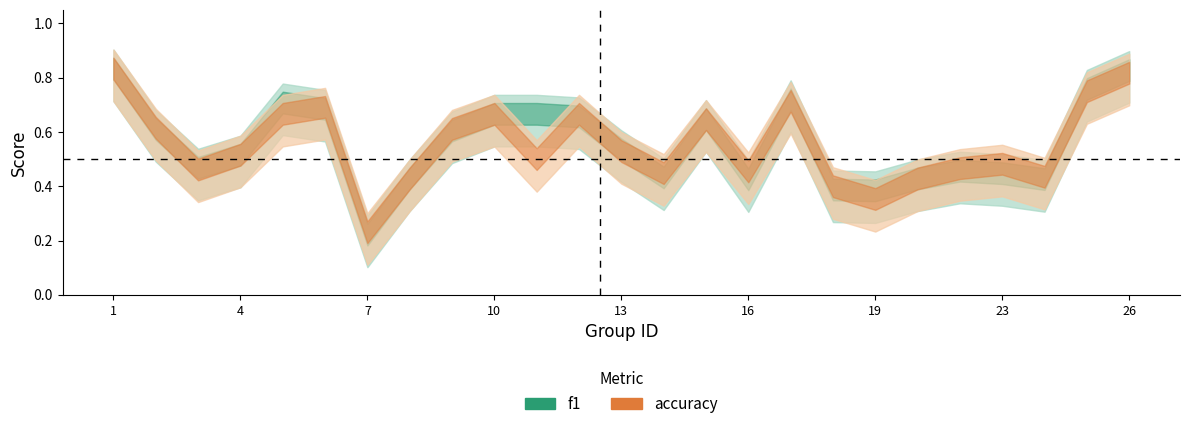

How many intersections are there between f1 and accuracy?

9